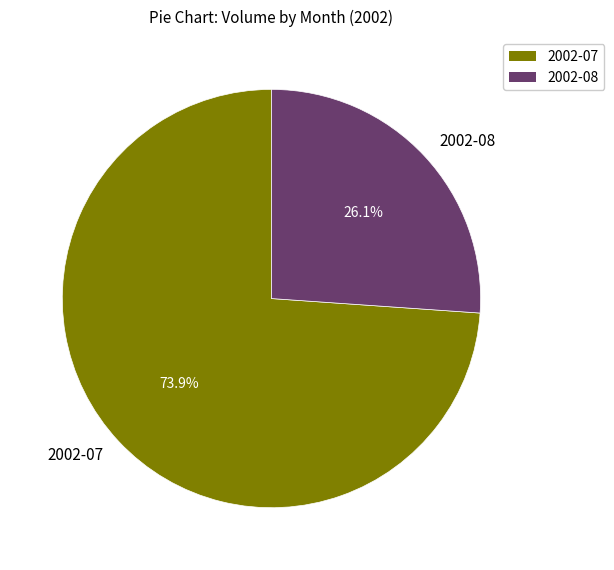

What is the ratio of the value at 2002-07 to the value at 2002-08?

2.8